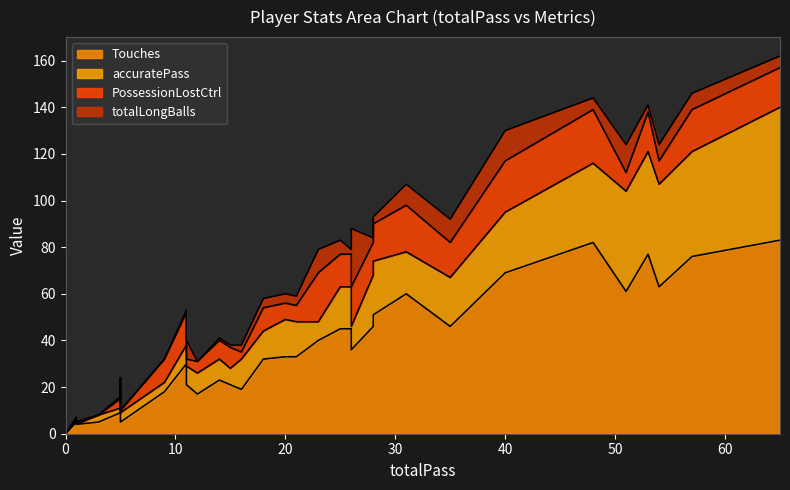

Reading left to right, list all the values displayed in this chart.

Touches: 26=36	23=40	21=33	31=60	25=45	35=46	26=45	20=33	15=21	5=15	28=51	9=18	16=19	14=23	5=5	1=5	0=0	0=0	0=0	0=0	11=21	40=69	51=61	54=63	48=82	65=83	57=76	28=46	53=77	18=32	11=30	12=17	5=9	1=4	3=5	0=0	0=0	0=0	0=0	0=0
accuratePass: 26=10	23=8	21=15	31=18	25=18	35=21	26=18	20=16	15=7	5=3	28=23	9=4	16=13	14=9	5=4	1=1	0=0	0=0	0=0	0=0	11=8	40=26	51=43	54=44	48=34	65=57	57=45	28=22	53=44	18=12	11=8	12=9	5=2	1=0	3=3	0=0	0=0	0=0	0=0	0=0
PossessionLostCtrl: 26=17	23=21	21=7	31=20	25=14	35=15	26=14	20=7	15=9	5=6	28=16	9=10	16=3	14=8	5=1	1=1	0=0	0=0	0=0	0=0	11=3	40=22	51=8	54=10	48=23	65=17	57=18	28=14	53=17	18=10	11=14	12=5	5=4	1=1	3=0	0=0	0=0	0=0	0=0	0=0
totalLongBalls: 26=25	23=10	21=4	31=9	25=6	35=10	26=2	20=4	15=1	5=0	28=3	9=0	16=3	14=1	5=0	1=0	0=0	0=0	0=0	0=0	11=8	40=13	51=12	54=7	48=5	65=5	57=7	28=2	53=3	18=4	11=1	12=0	5=1	1=0	3=0	0=0	0=0	0=0	0=0	0=0